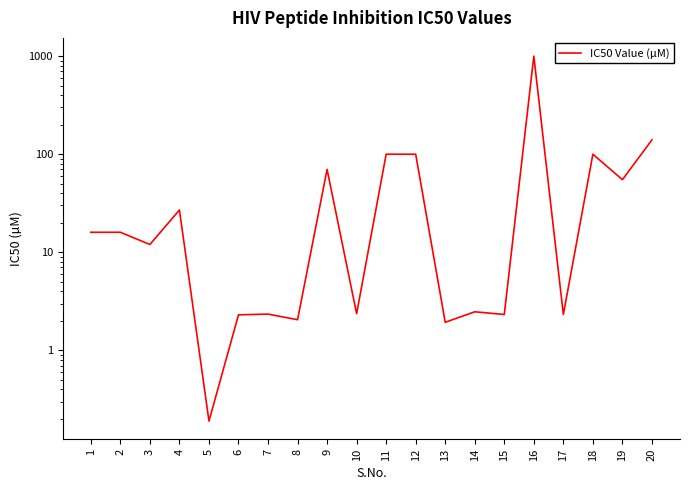

Count the number of values greater than 16.

8